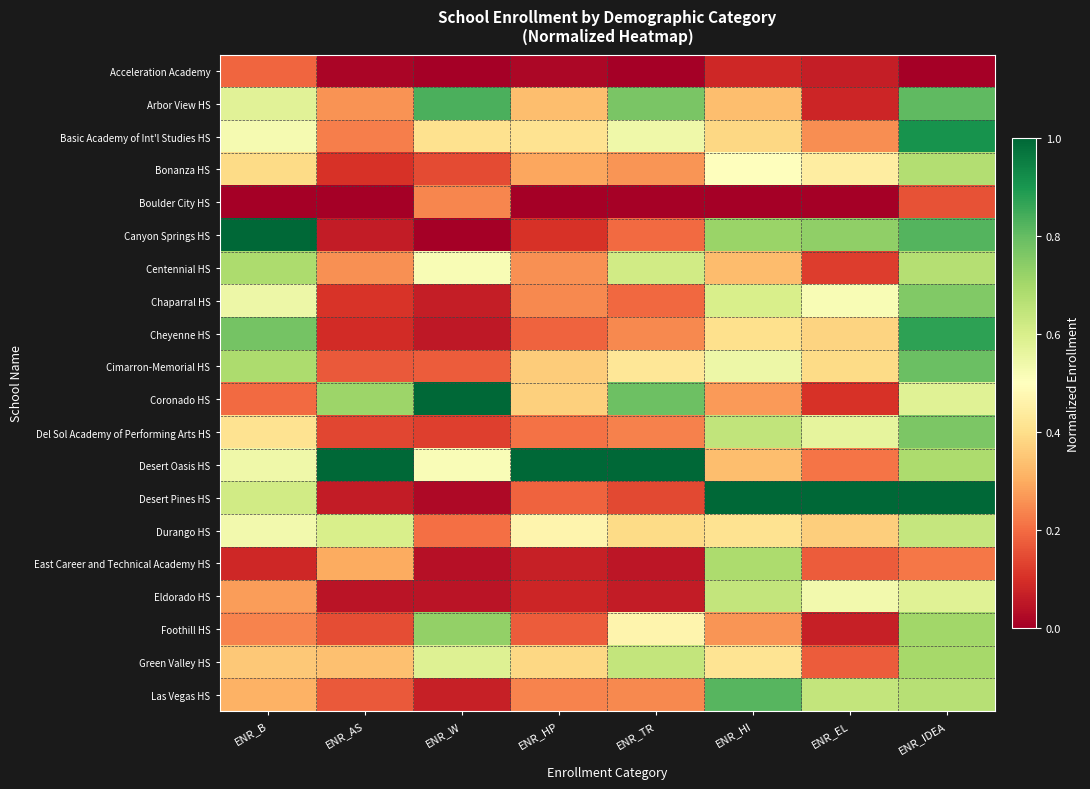

Rank the series by their maximum value, from highest to lowest.

Canyon Springs HS, Coronado HS, Desert Oasis HS, Desert Pines HS, Basic Academy of Int'l Studies HS, Cheyenne HS, Arbor View HS, Las Vegas HS, Cimarron-Memorial HS, Del Sol Academy of Performing Arts HS, Chaparral HS, Foothill HS, Green Valley HS, Centennial HS, East Career and Technical Academy HS, Bonanza HS, Eldorado HS, Durango HS, Boulder City HS, Acceleration Academy